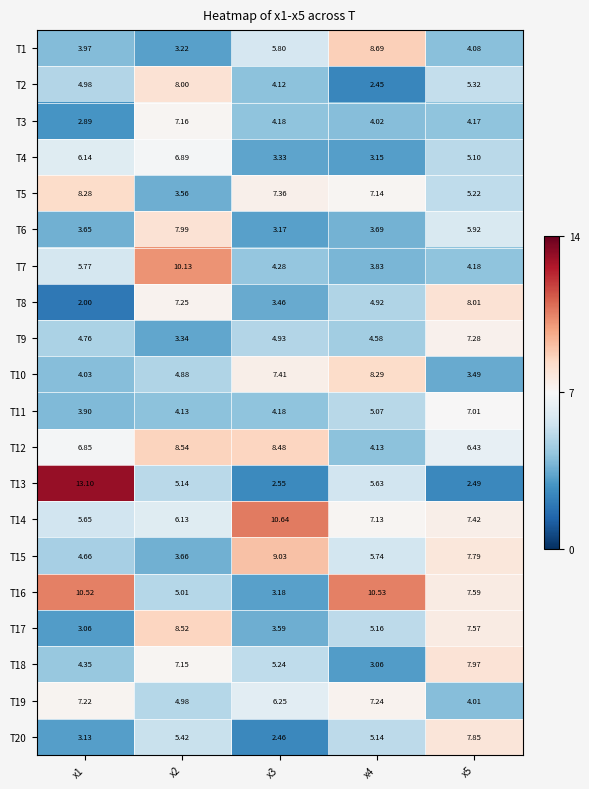

Which category has the lowest value across all series?

x1